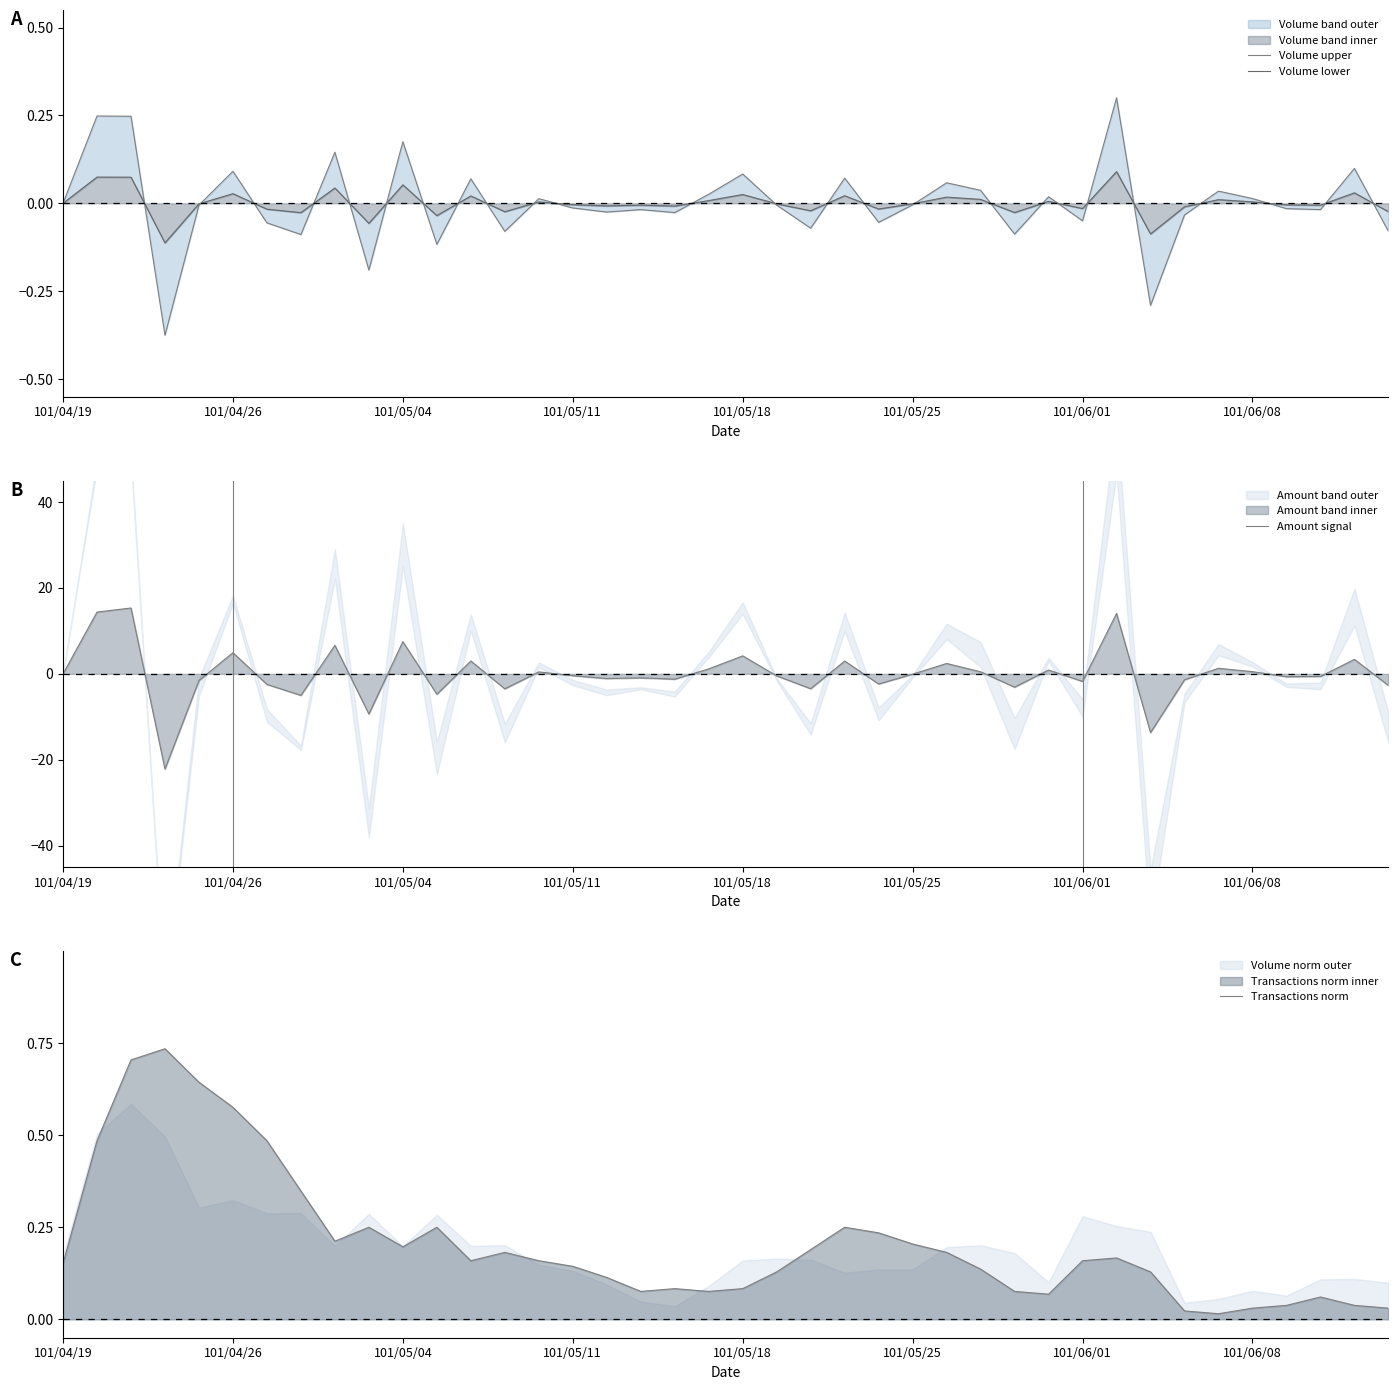

The Amount signal series shows 10.8 at 101/05/04. True or false?

False